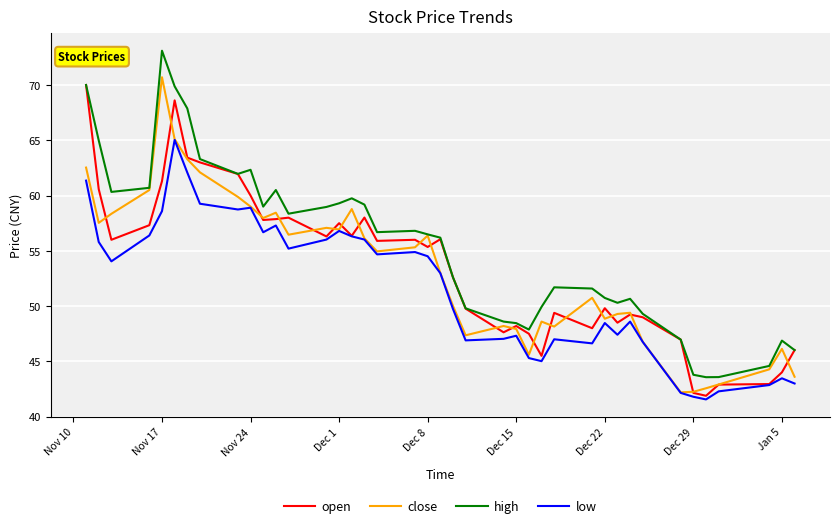

True or false: high and low intersect in this chart.

False